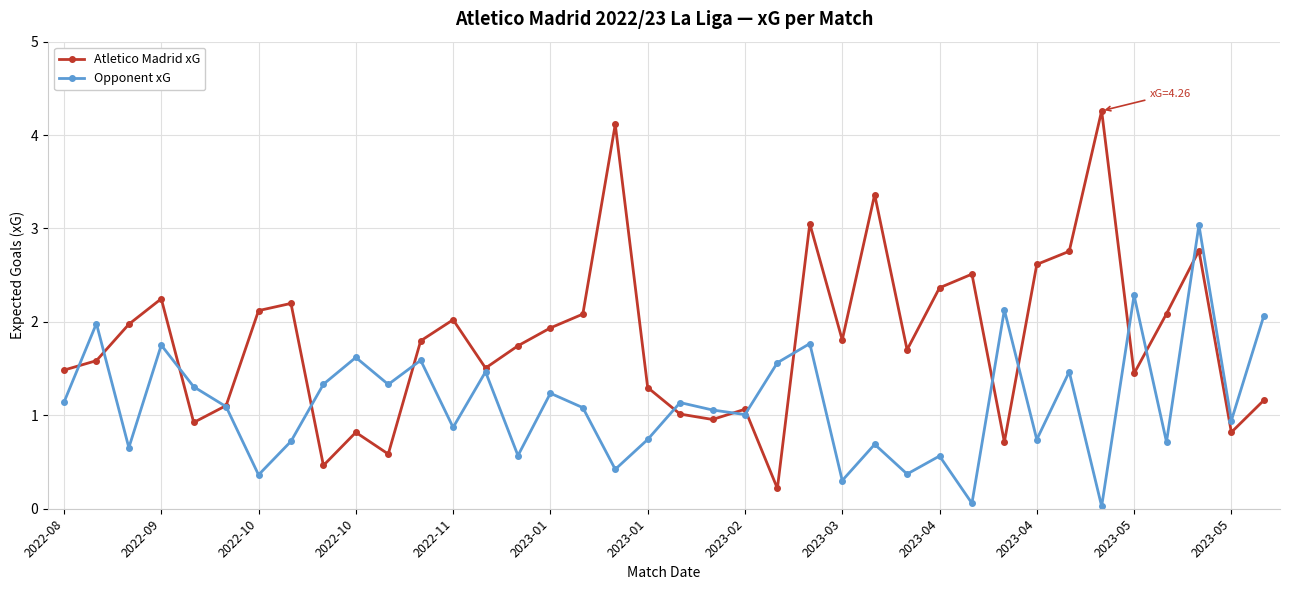

What is the highest value of the Atletico Madrid xG series?

4.3